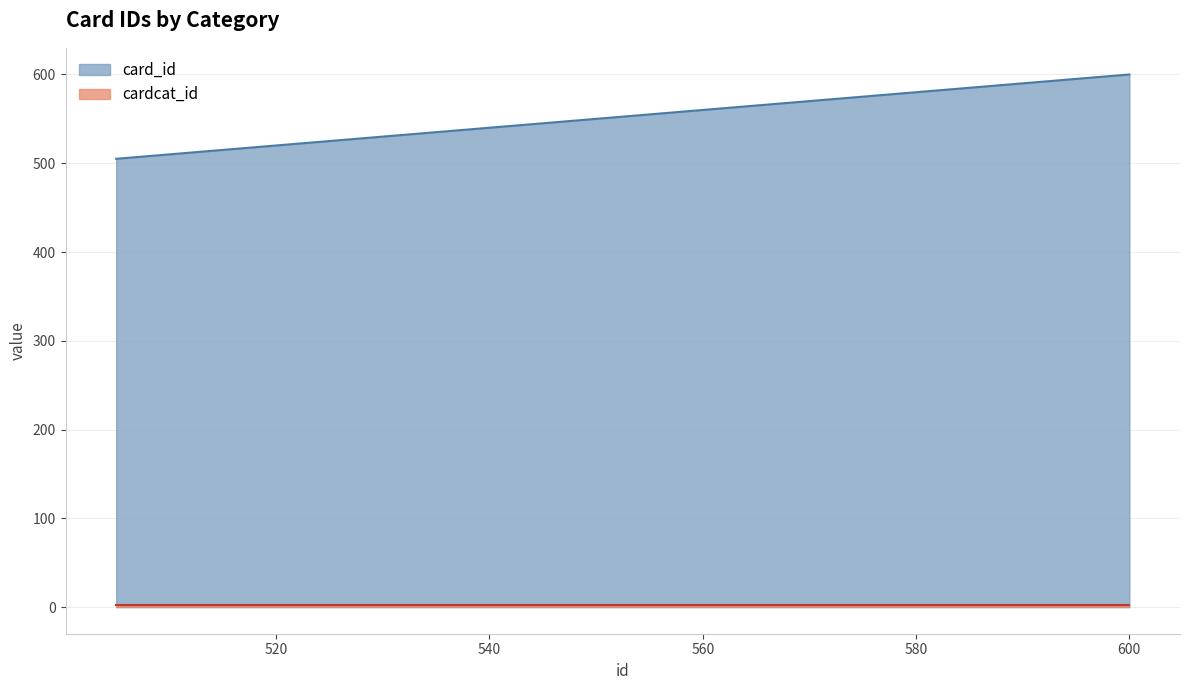

Reading right to left, extract all data points from this chart.

600	595	590	585	580	575	570	565	560	555	550	545	540	535	530	525	520	515	510	505